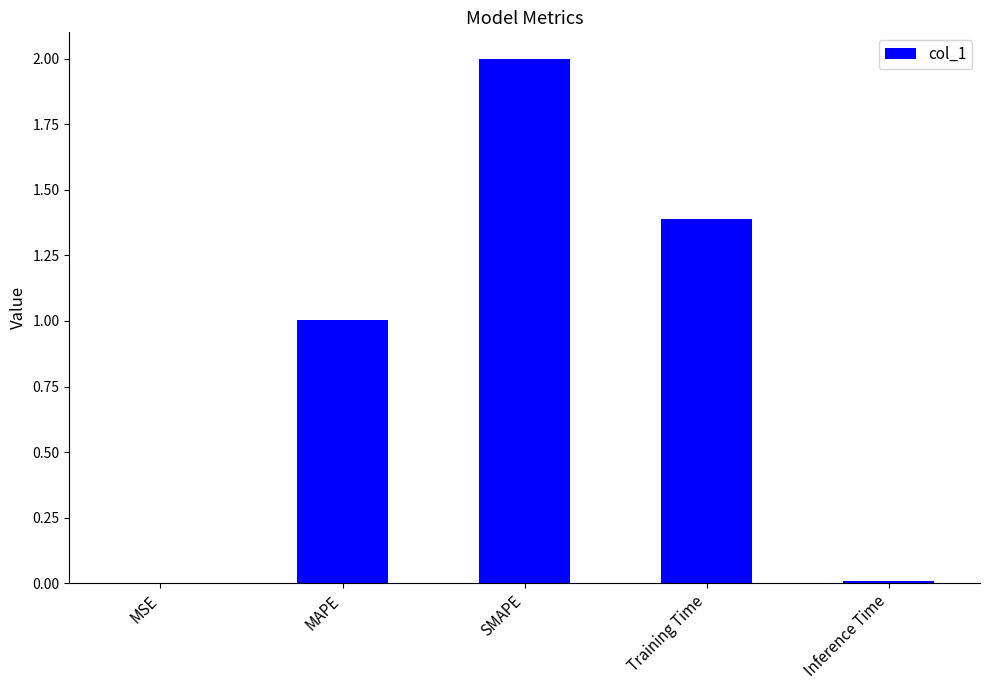

Is it true that the value at SMAPE is 3.2?

False